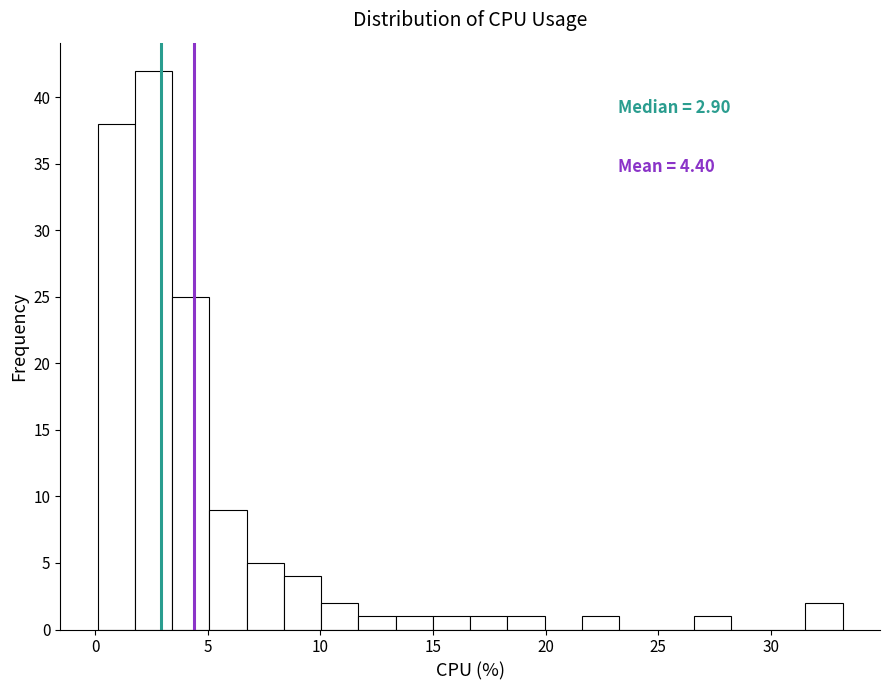

Around what value on the x-axis is the tallest bar? Give the approximate position of its centre, as read against the axis.

2.5